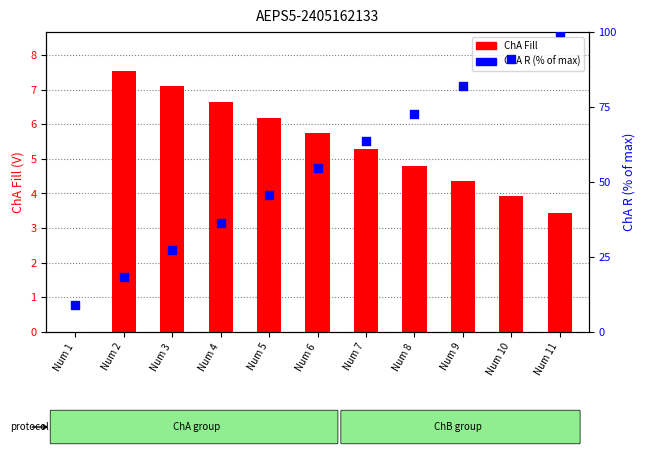

Is the value of ChA Fill at Num 2 greater than the value of ChA R (% of max) at Num 7?

No